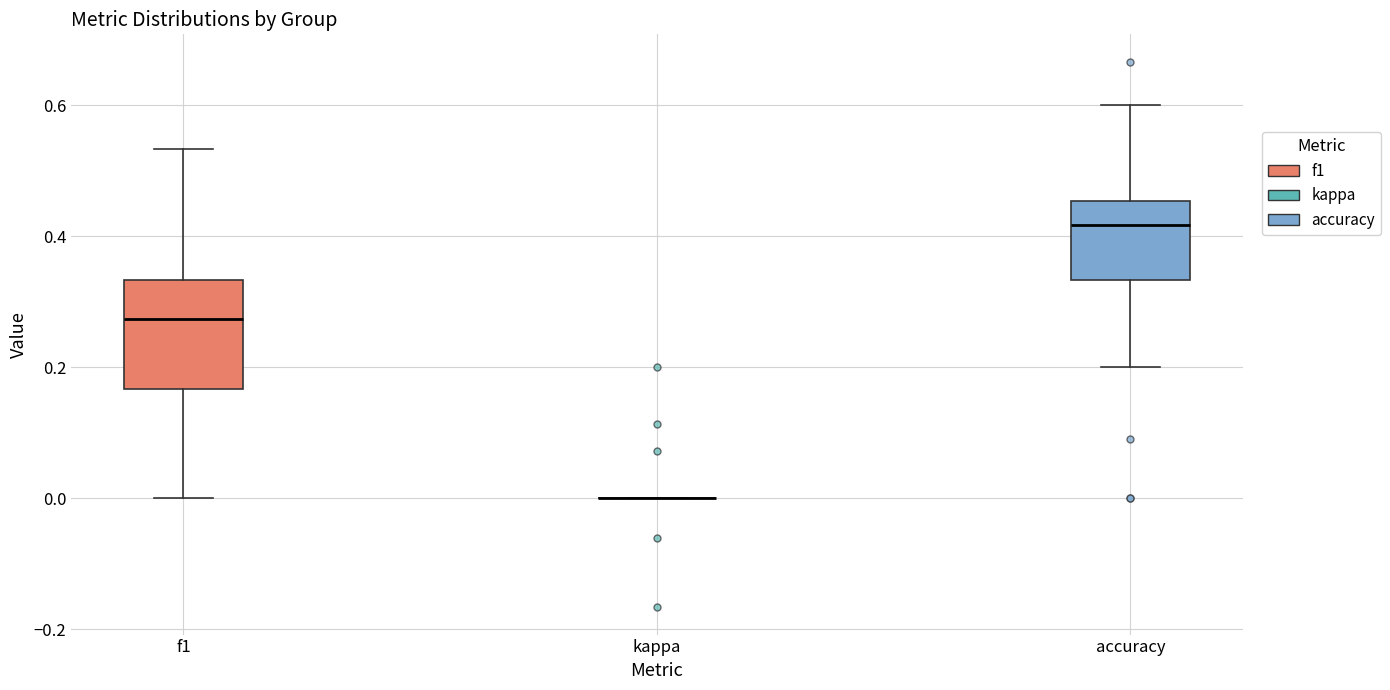

Which box is the tallest, from its lower edge to its upper edge?

f1